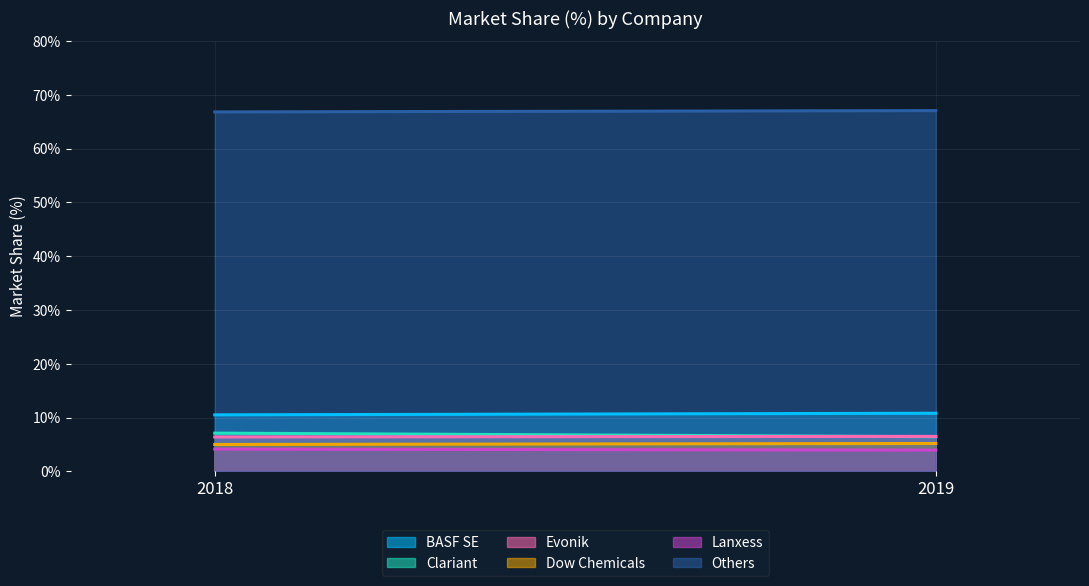

What is the value of the Dow Chemicals point at the 1st from the left?

5.0